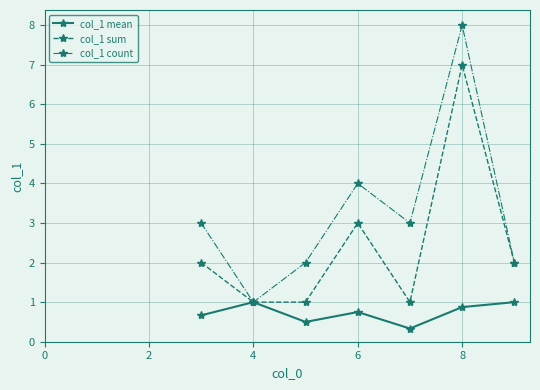

What is the greatest value displayed?

8.0